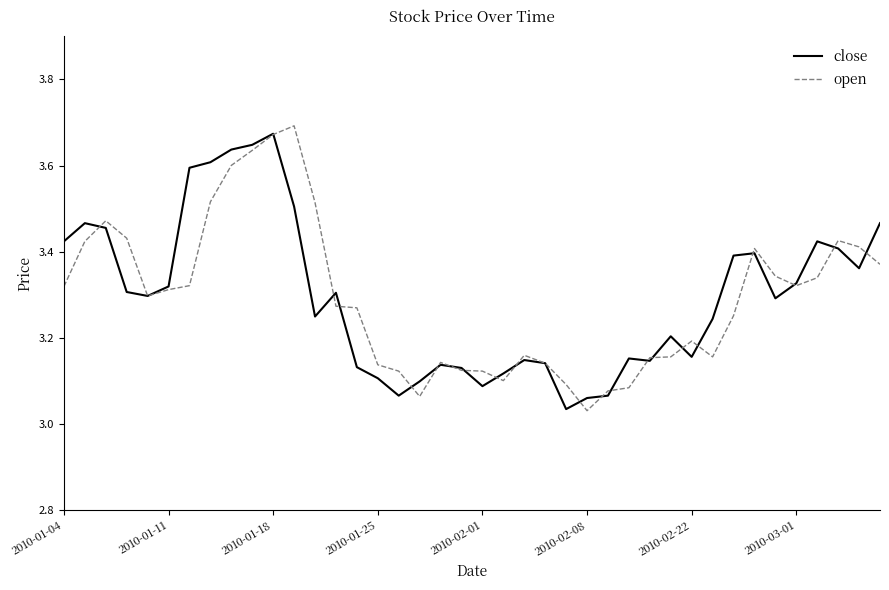

How many lines are shown in the chart?

2